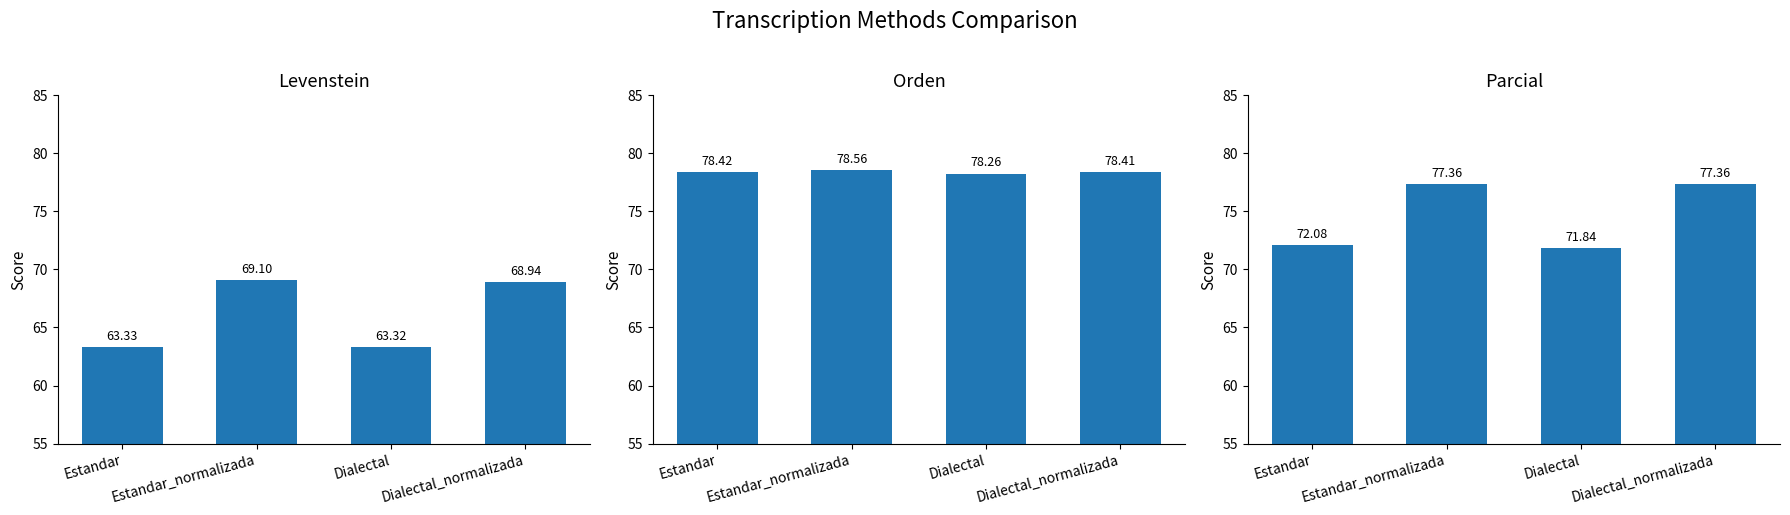

Is it true that Parcial equals 36.8 at Estandar_normalizada?

False